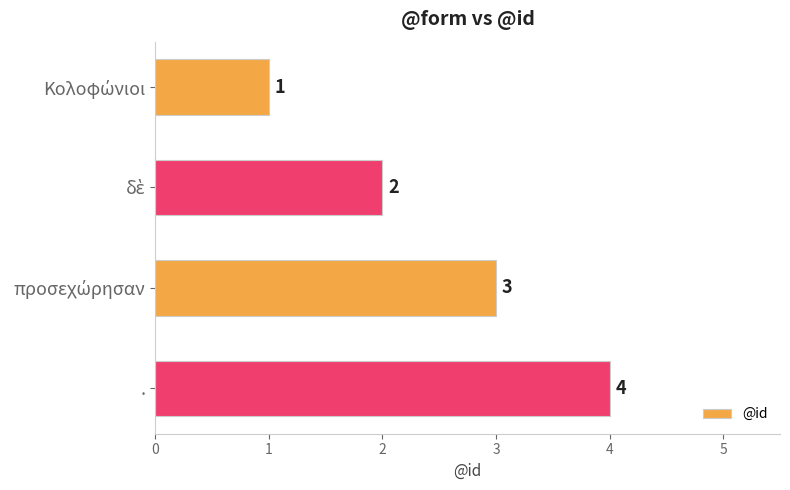

How many categories are shown in the chart?

4